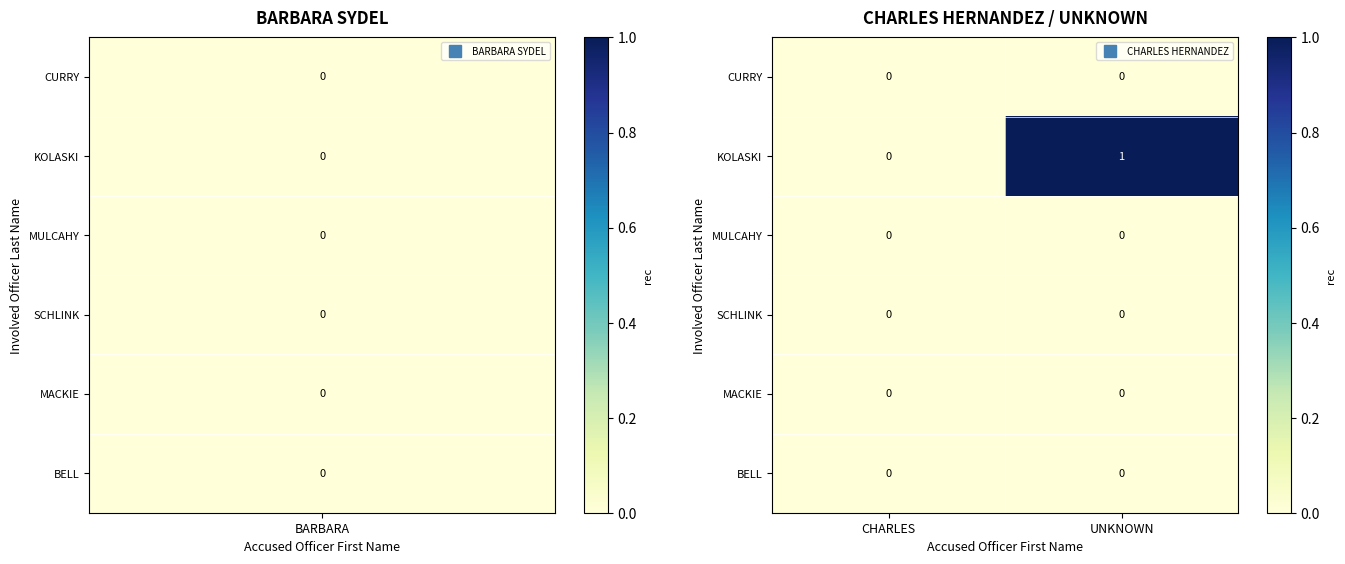

Which category has the highest value in the KOLASKI series?

UNKNOWN